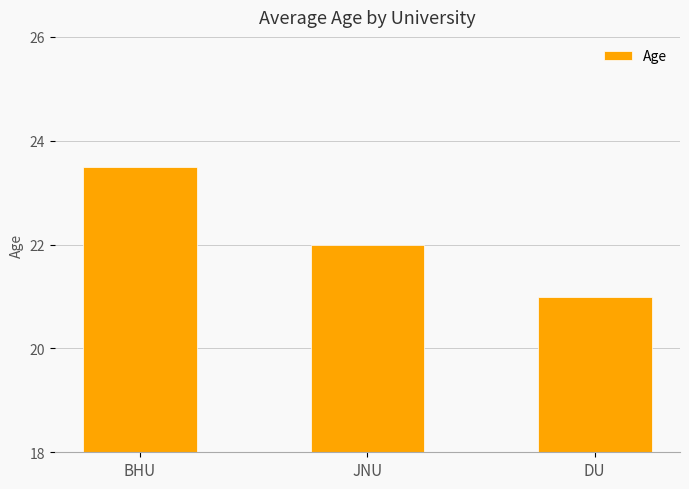

Which category has the lowest value across all series?

DU